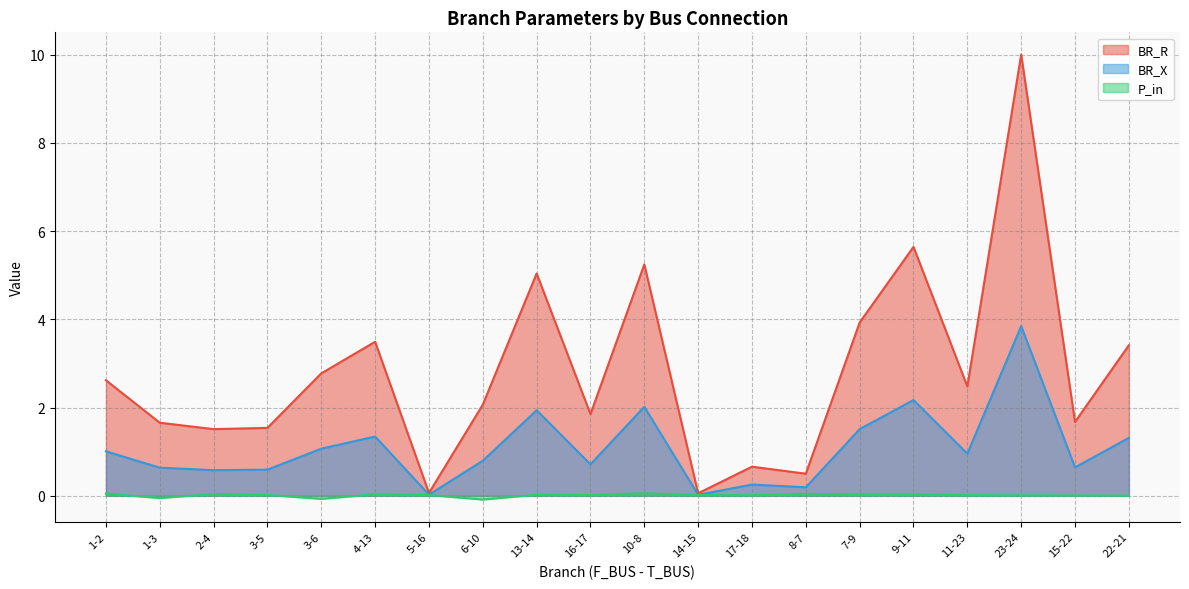

List the labels in order of P_in value, smallest first.

6-10, 3-6, 1-3, 22-21, 15-22, 23-24, 17-18, 11-23, 16-17, 14-15, 5-16, 3-5, 13-14, 9-11, 7-9, 4-13, 2-4, 8-7, 1-2, 10-8